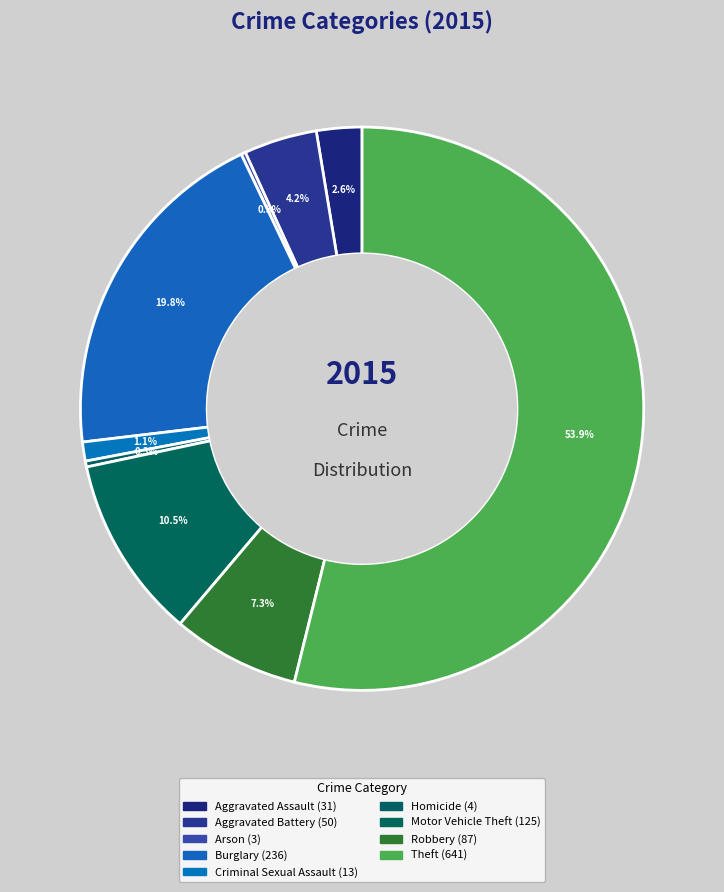

Which slice is the smallest?

Arson